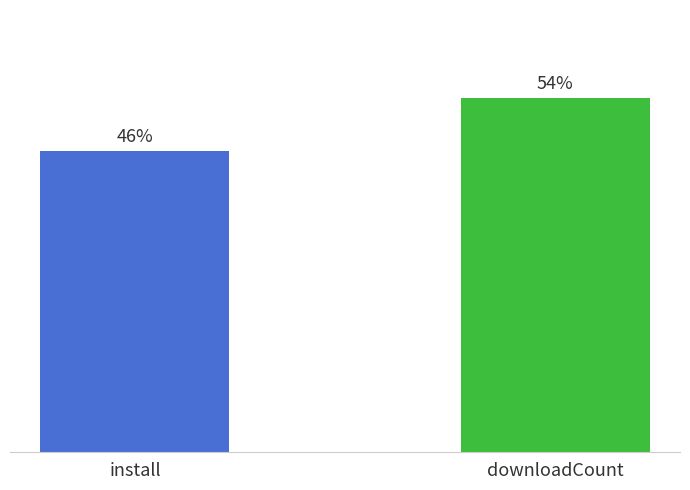

Rank the categories by value from lowest to highest.

install, downloadCount